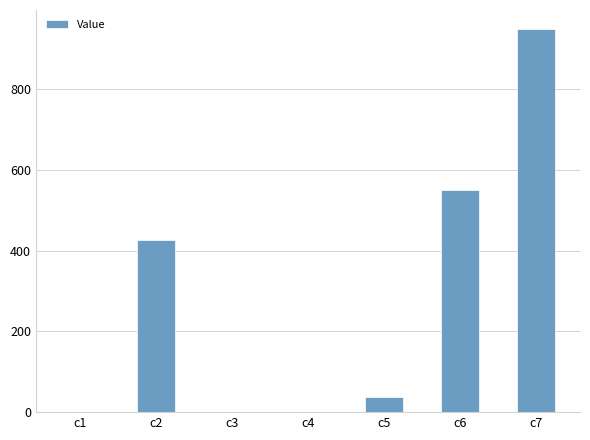

Is it true that the value at c7 is 646.0?

False